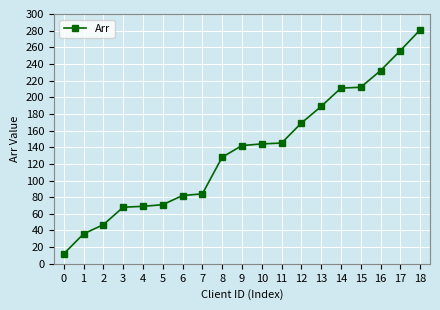

What is the change in value from 7 to 10?

+60